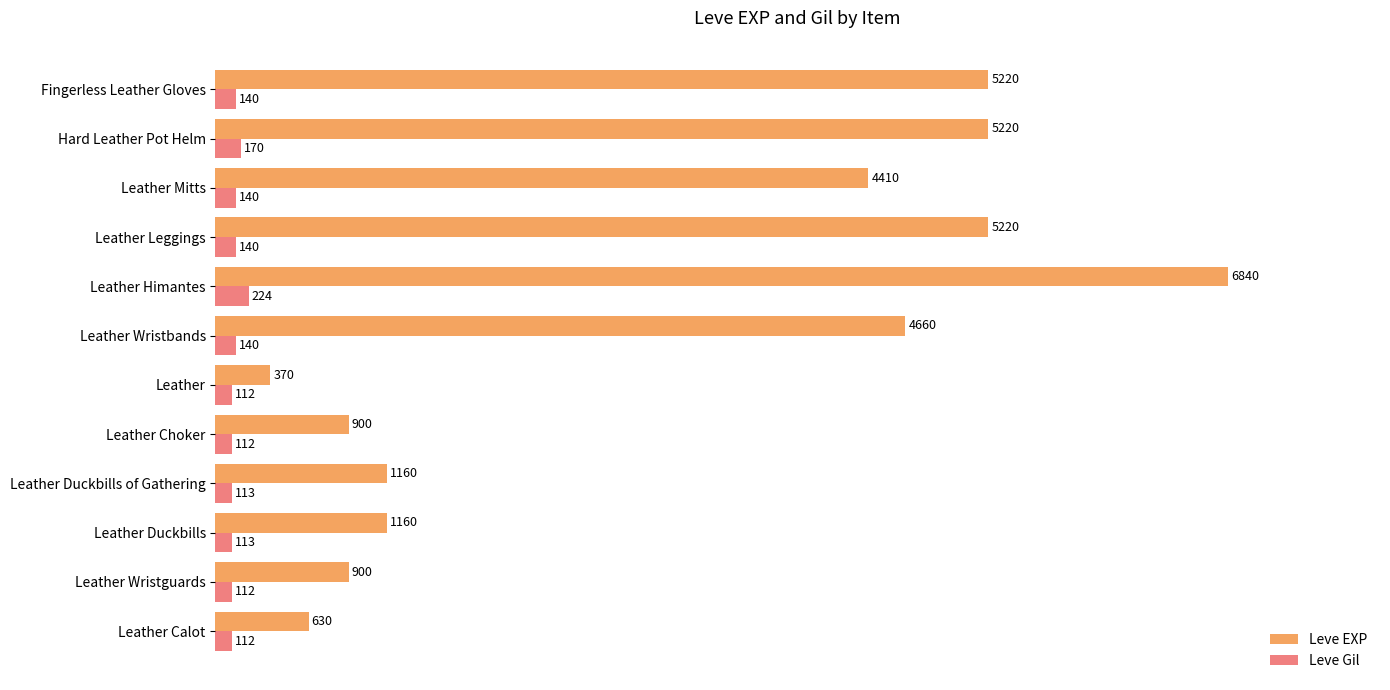

What is the approximate value of Leve Gil at Leather Wristbands?

140